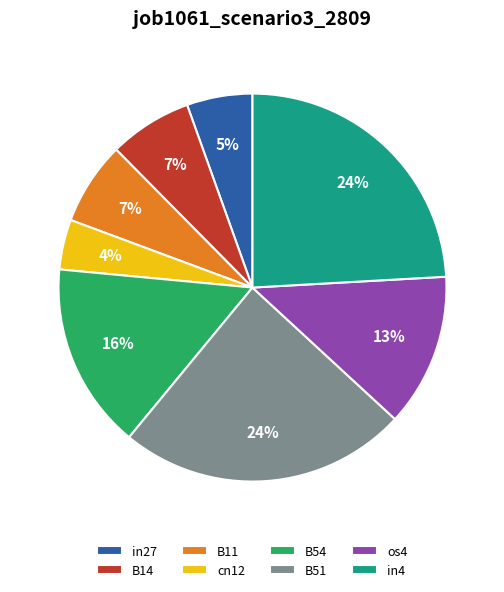

Which has a higher value, in27 or in4?

in4